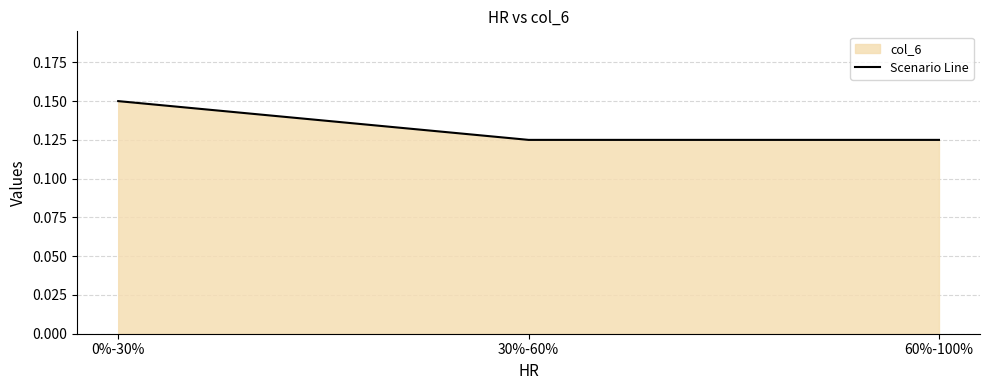

Between 30%-60% and 0%-30%, which is larger?

0%-30%